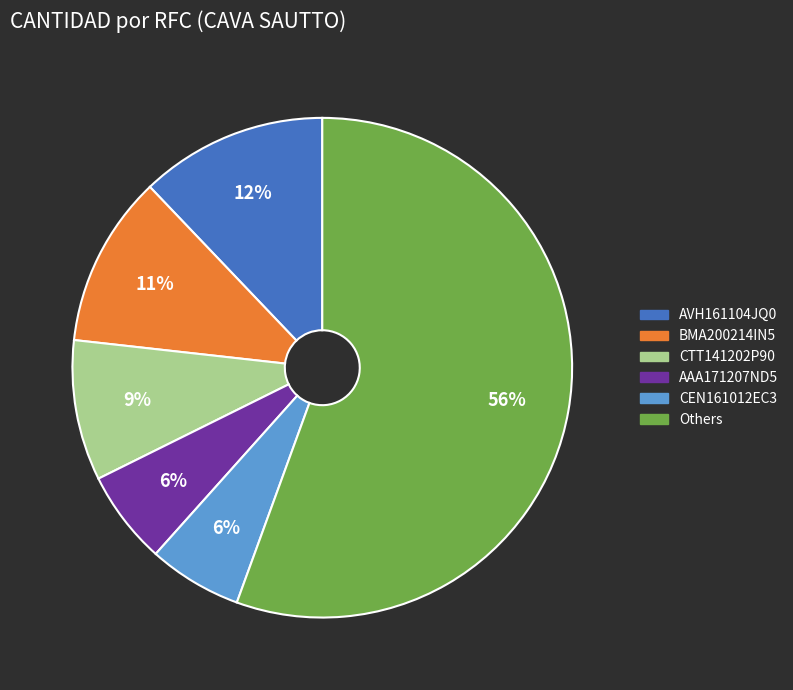

How many segments does this pie chart have?

6